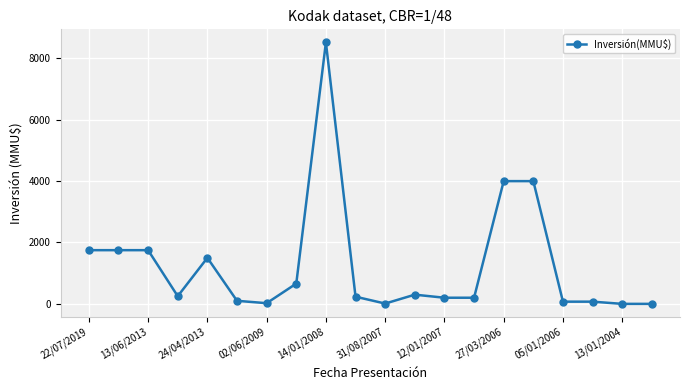

What is the greatest value displayed?

8521